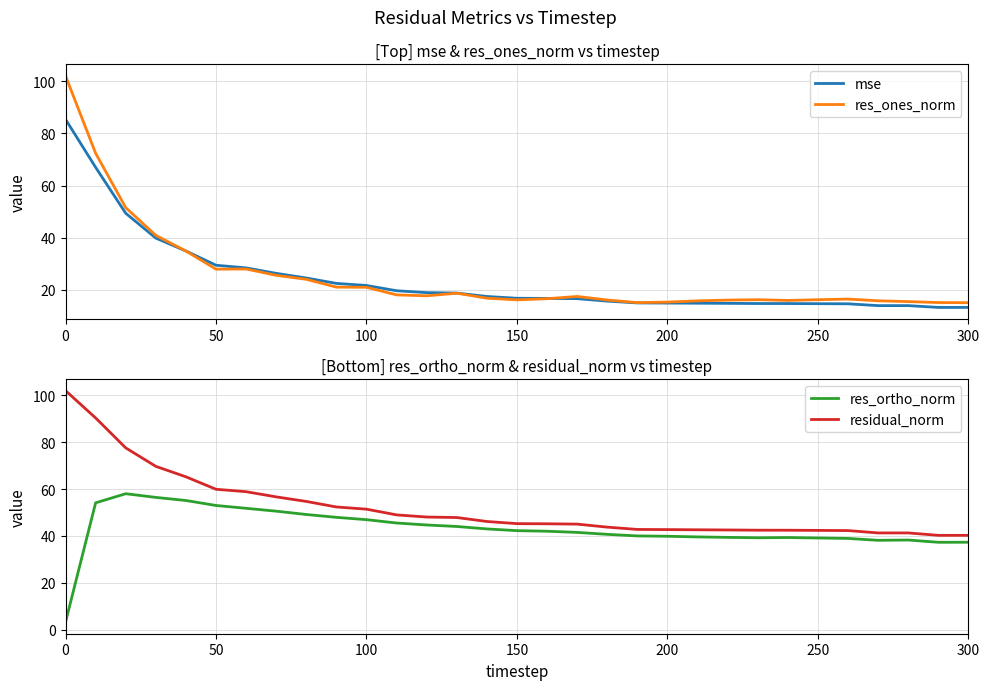

What is the lowest value of the res_ones_norm series?

15.1